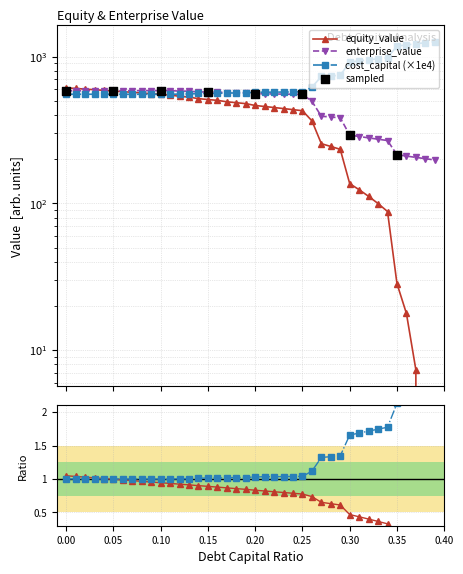

Which series reaches the minimum Y coordinate?

equity_value